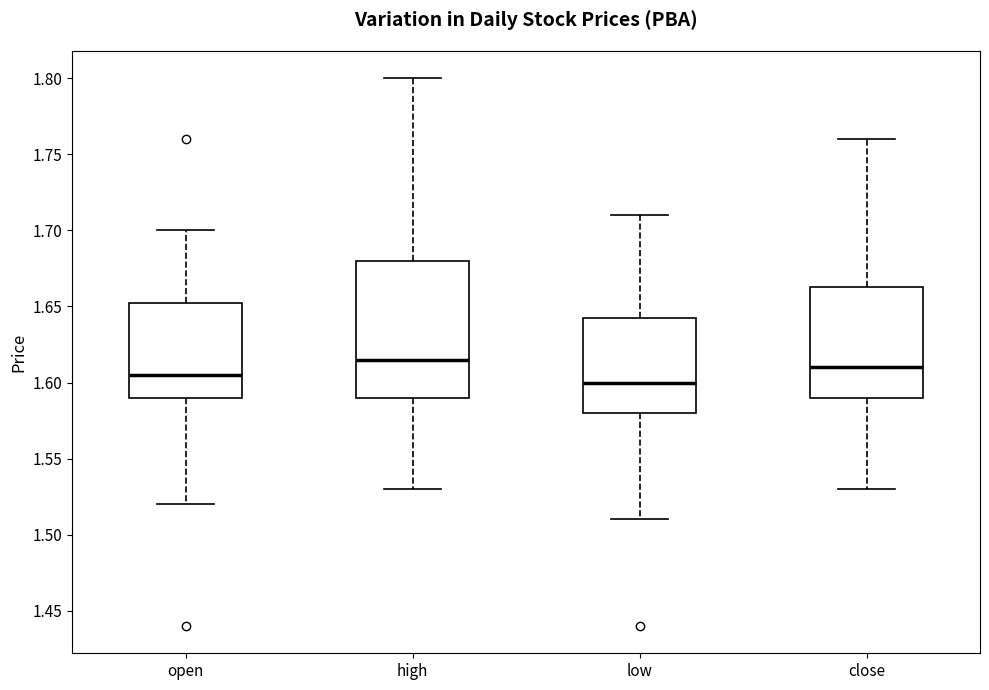

Comparing the boxes themselves (not the whiskers), which one is the tallest?

high